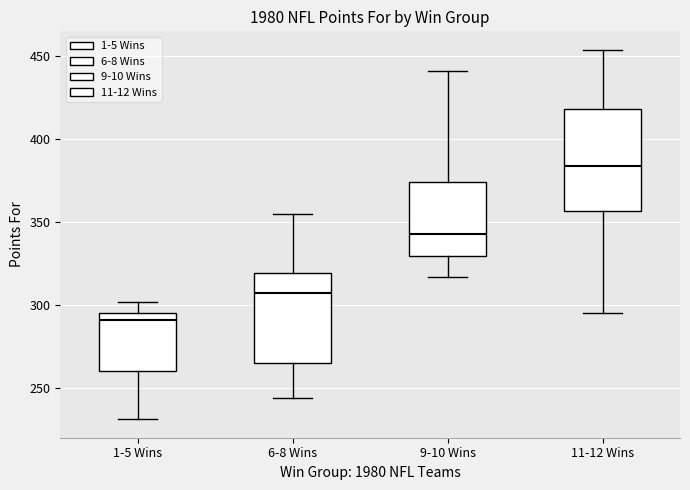

Reading left to right, transcribe this box plot: for each box, give where its median line is, the range the box spans, and where its two whiskers end, as read against the y-axis. The values are not printed on the chart, so give them approximately, as read against the axis.

1-5 Wins: median 290, box 260 to 295, whiskers 230 to 300
6-8 Wins: median 305, box 265 to 320, whiskers 245 to 355
9-10 Wins: median 345, box 330 to 375, whiskers 315 to 440
11-12 Wins: median 385, box 355 to 420, whiskers 295 to 455